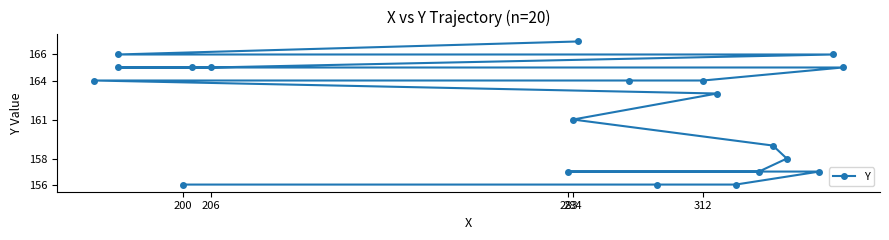

The chart shows a value of 74 at 10. True or false?

False